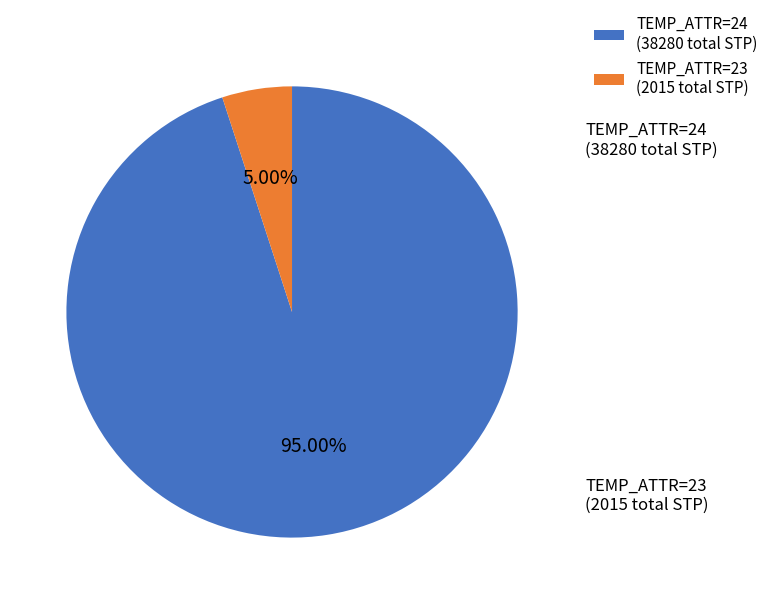

How many segments does this pie chart have?

2